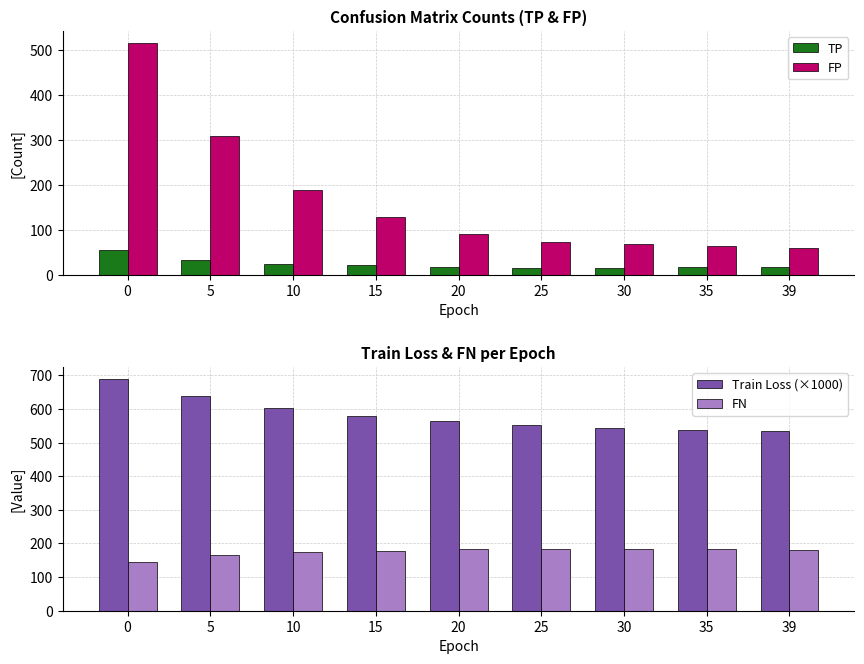

What is the total value across all series at 10?

992.0